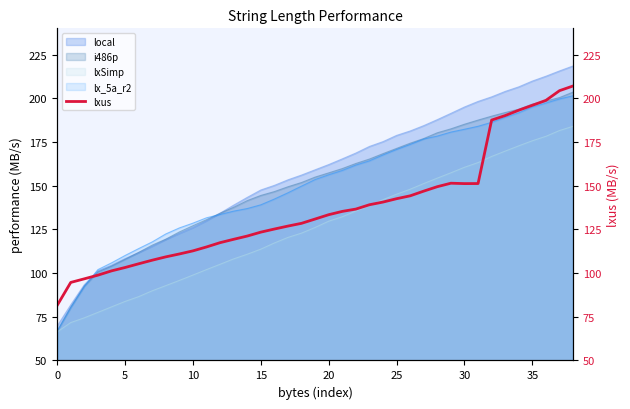

Where does the data first go above 130?

19